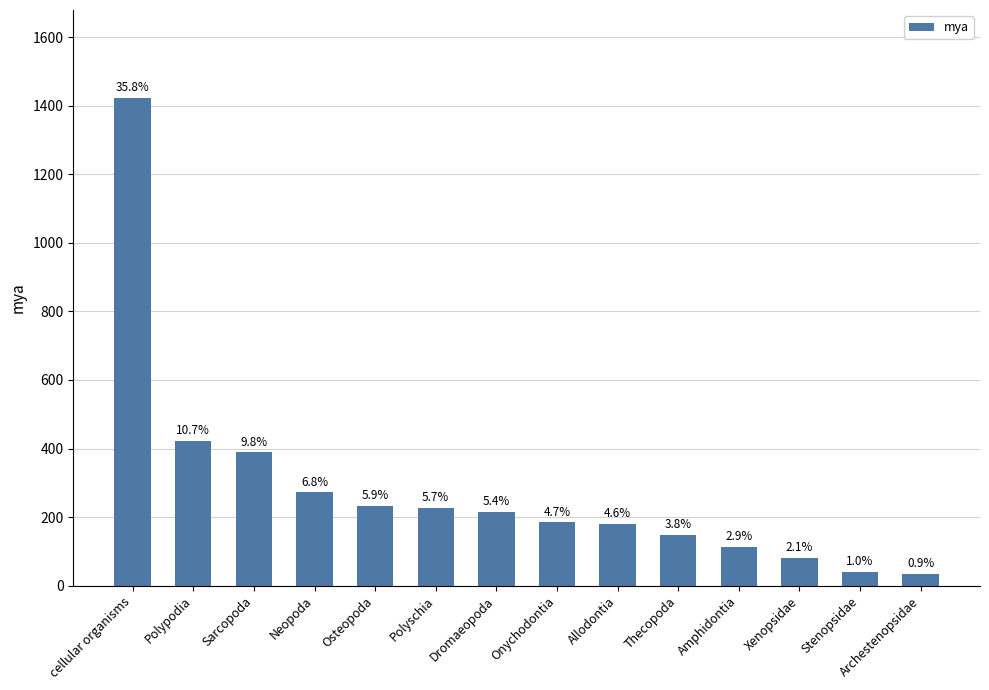

Reading left to right, what are all the values shown in this chart?

1423	423	389	272	233	228	216	185	181	149	114	82	41	35